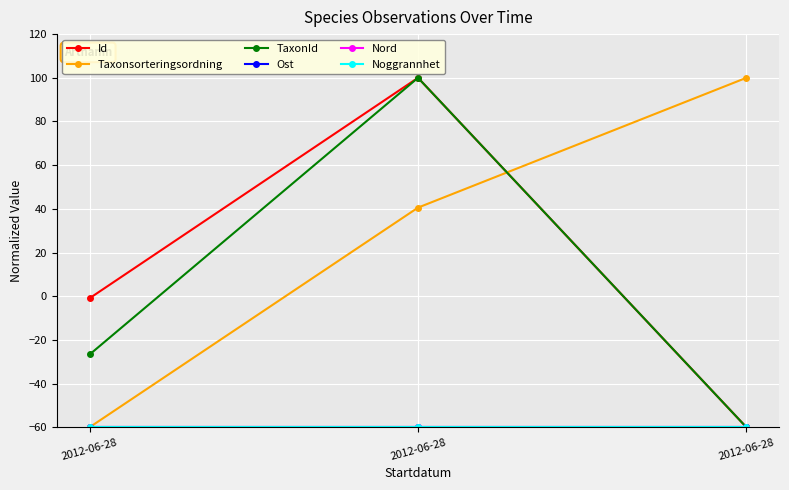

At which category is the sum across all series the highest?

2012-06-28